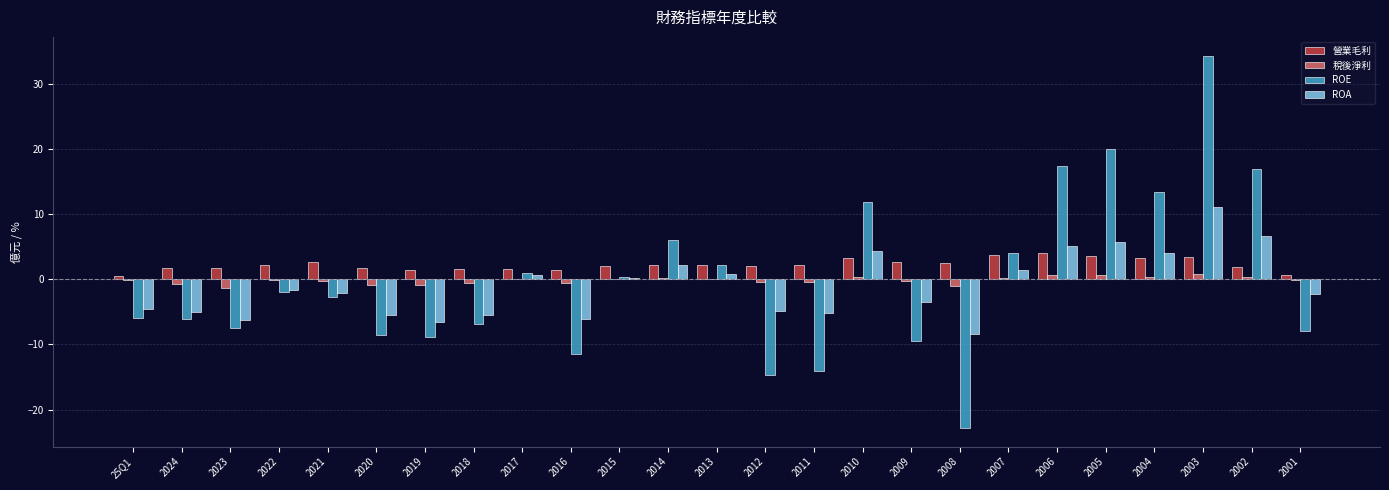

What is the average value of the 稅後淨利 series?

-0.2